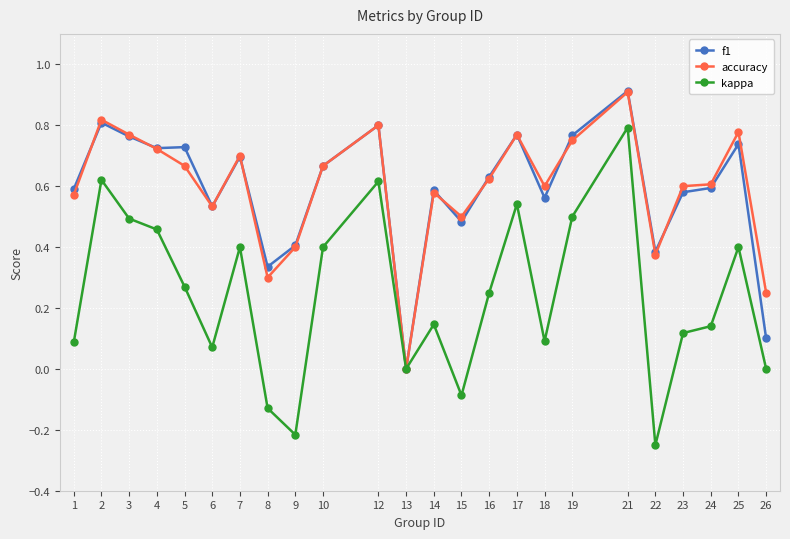

True or false: f1 has a value of 0.3 at 8.

True